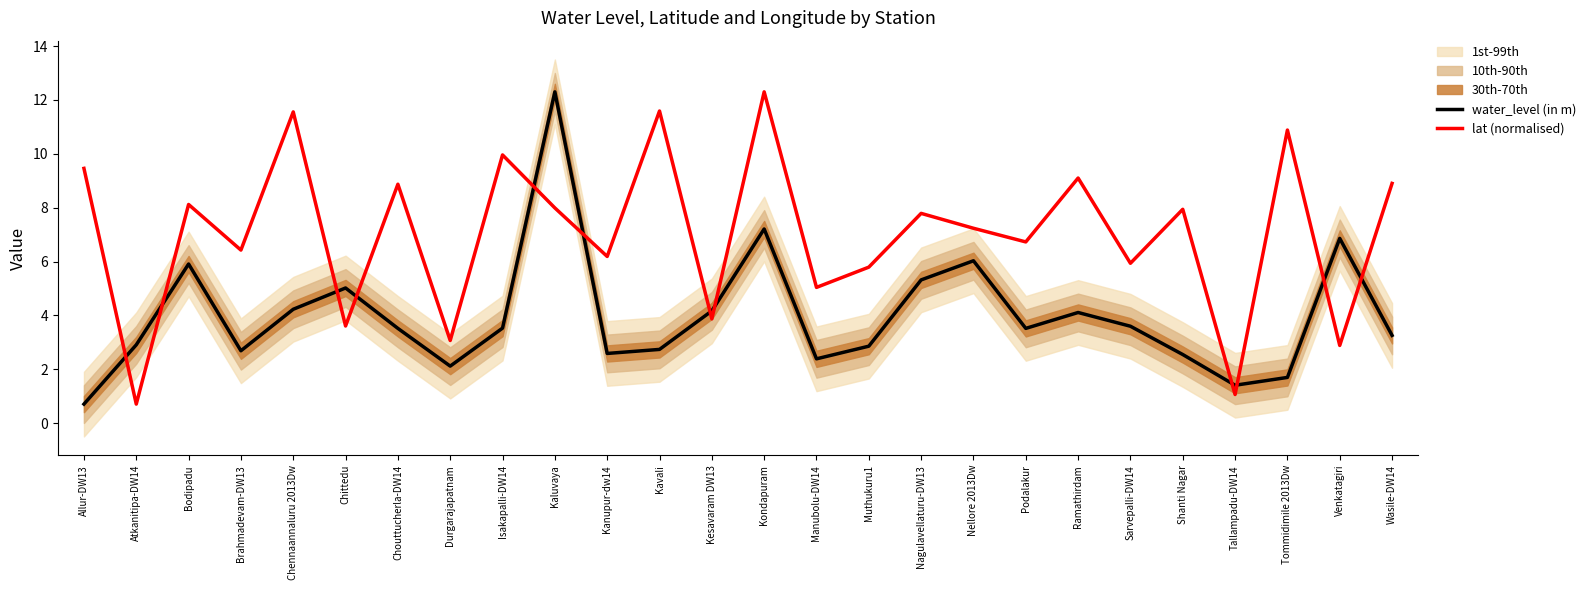

Between which two adjacent categories do lat (normalised) and water_level (in m) first intersect?

Allur-DW13 and Atkanitipa-DW14